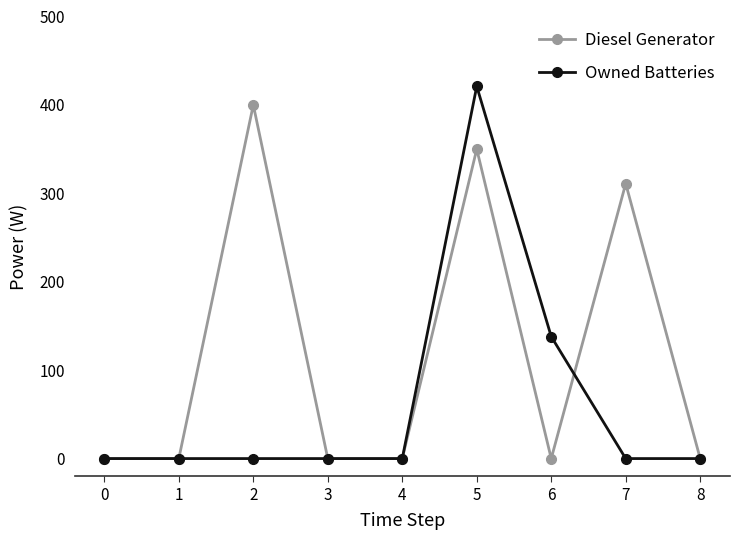

Which series has the widest spread of values?

Owned Batteries